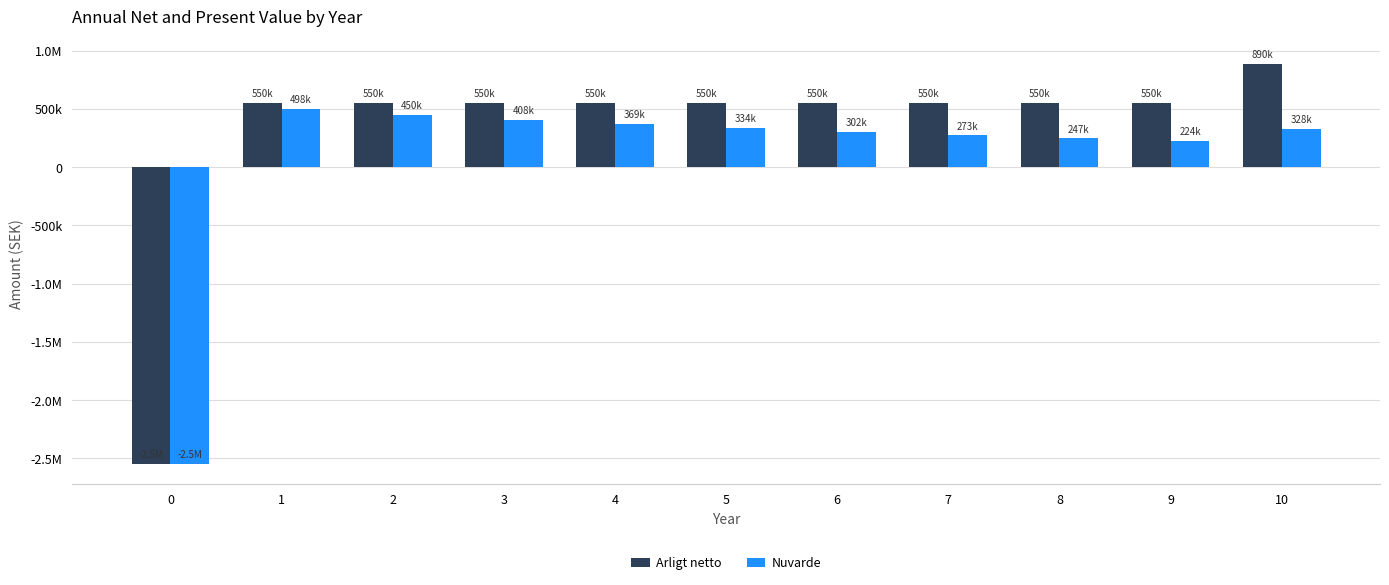

What is the sum of all Nuvarde values?

883397.6